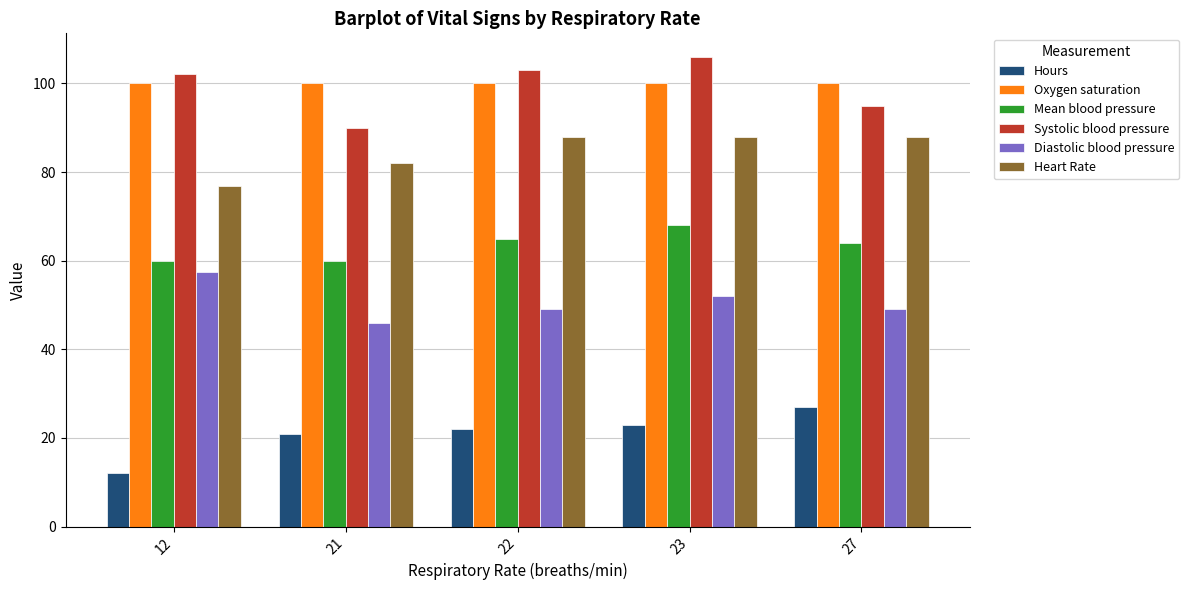

At which label does Hours reach its minimum?

12